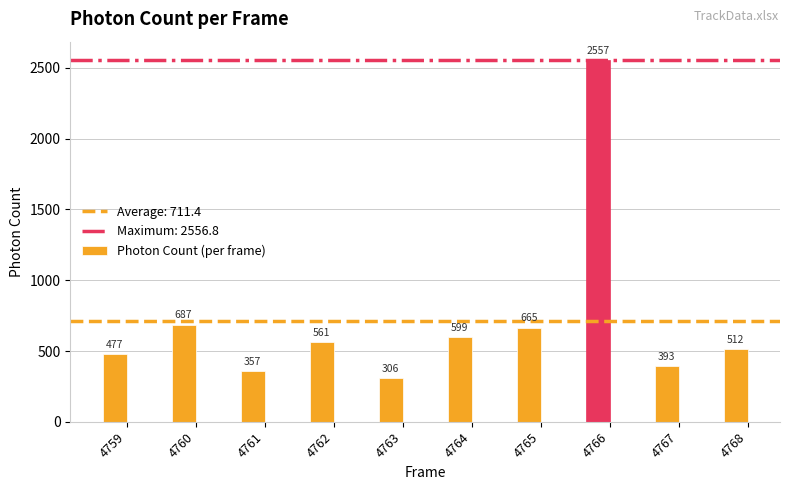

At which label is the value closest to 1431?

4760